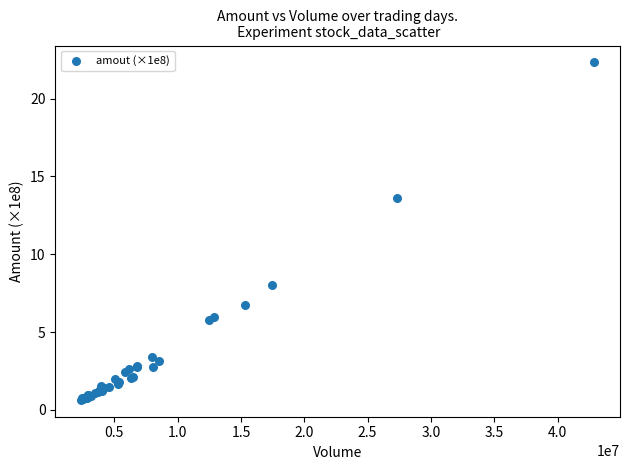

What Y value in the scatter plot is closest to 11?

13.6